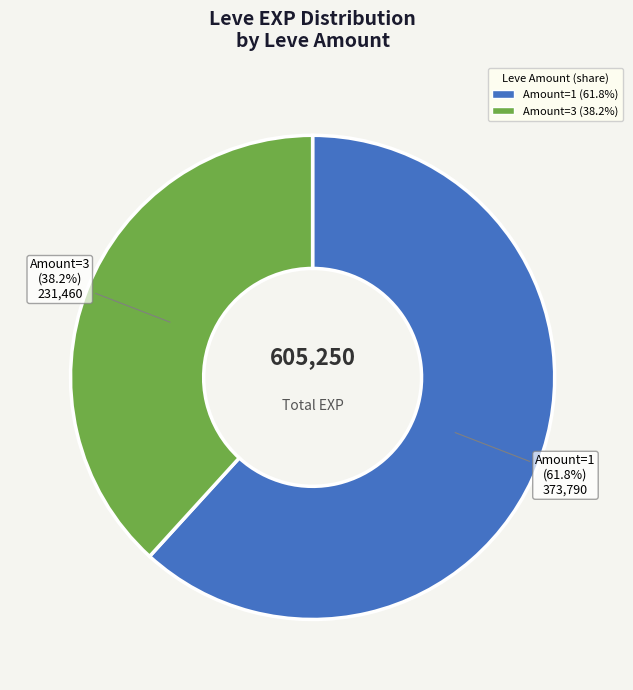

Does any single category account for the majority?

Yes